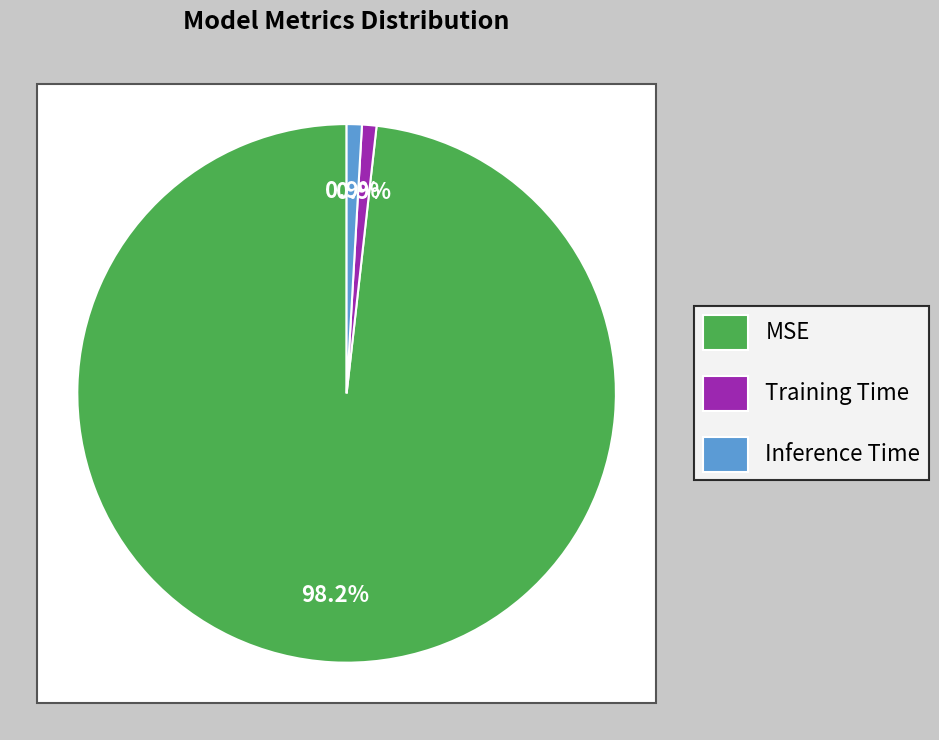

How many slices are in this pie chart?

3